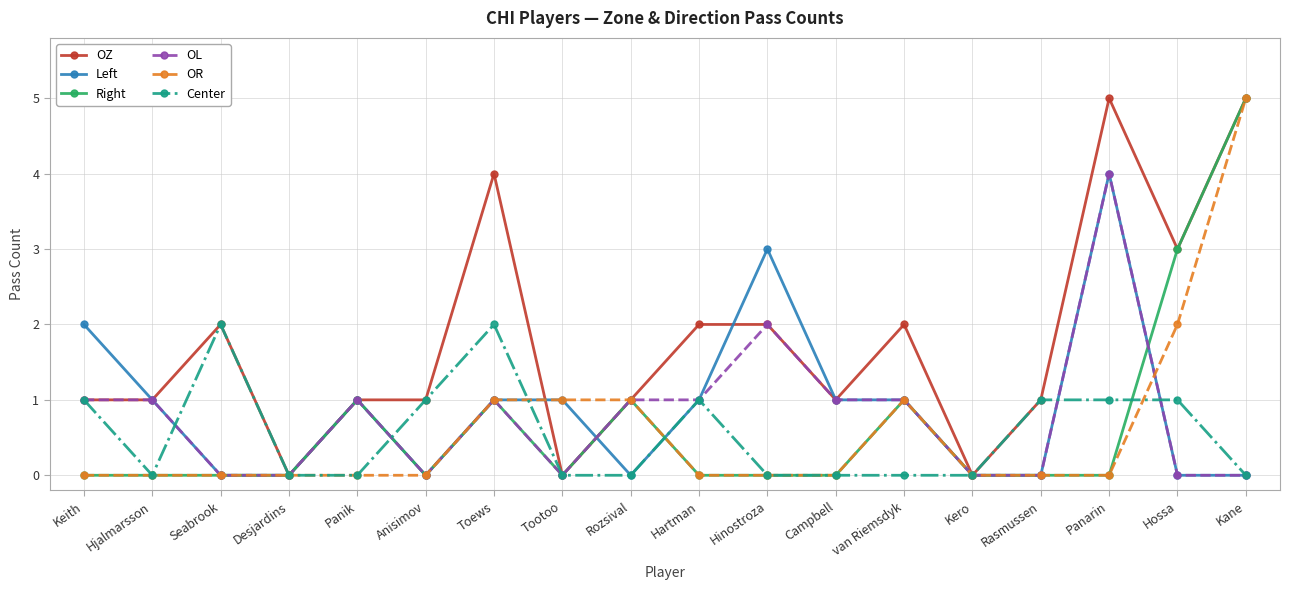

What is the difference between the highest and lowest values at Panarin?

5